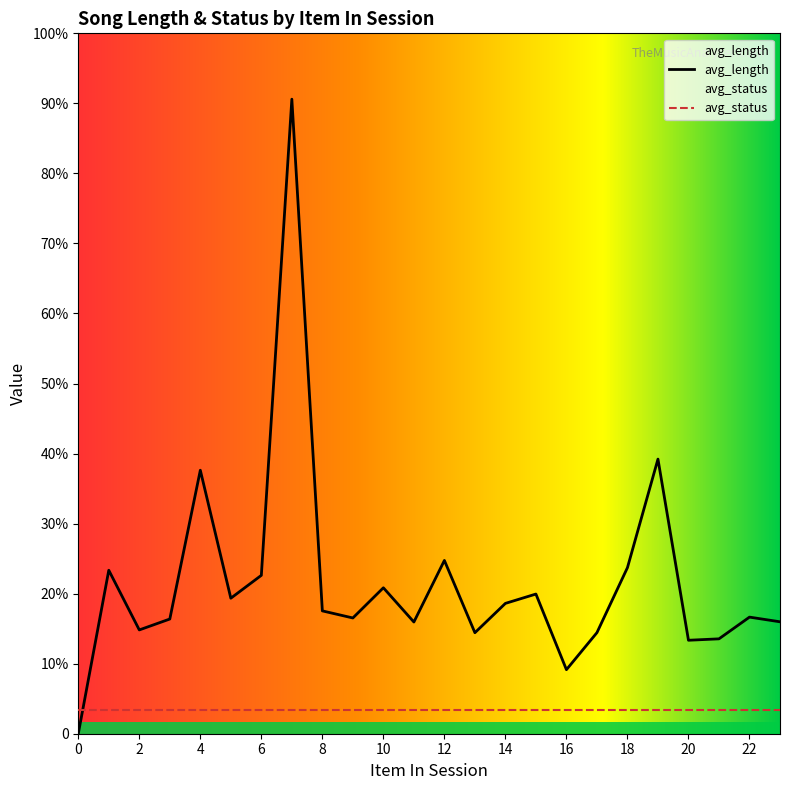

Does the chart display data point markers on the line(s)?

No